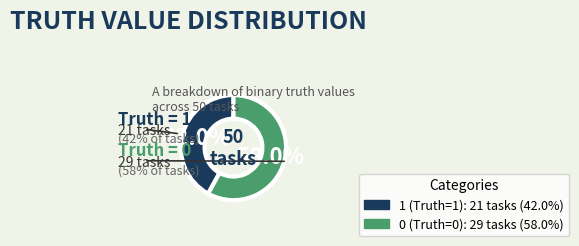

Does 1 (Truth=1) account for over 50% of the chart?

No